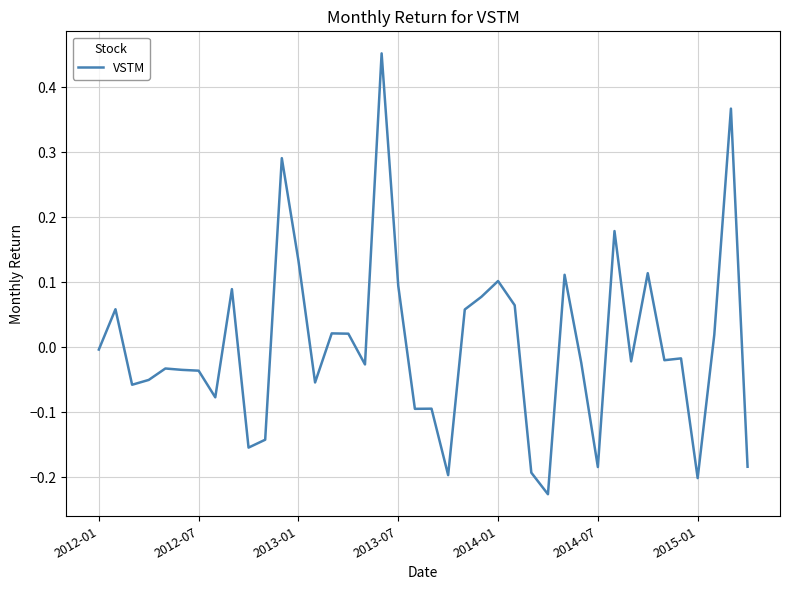

What is the difference between the maximum and minimum values?

0.7